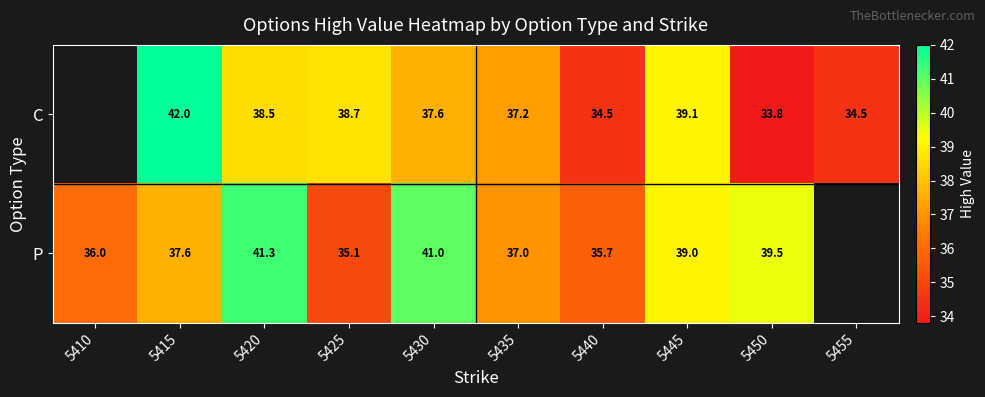

What is the maximum value shown in the chart?

42.0